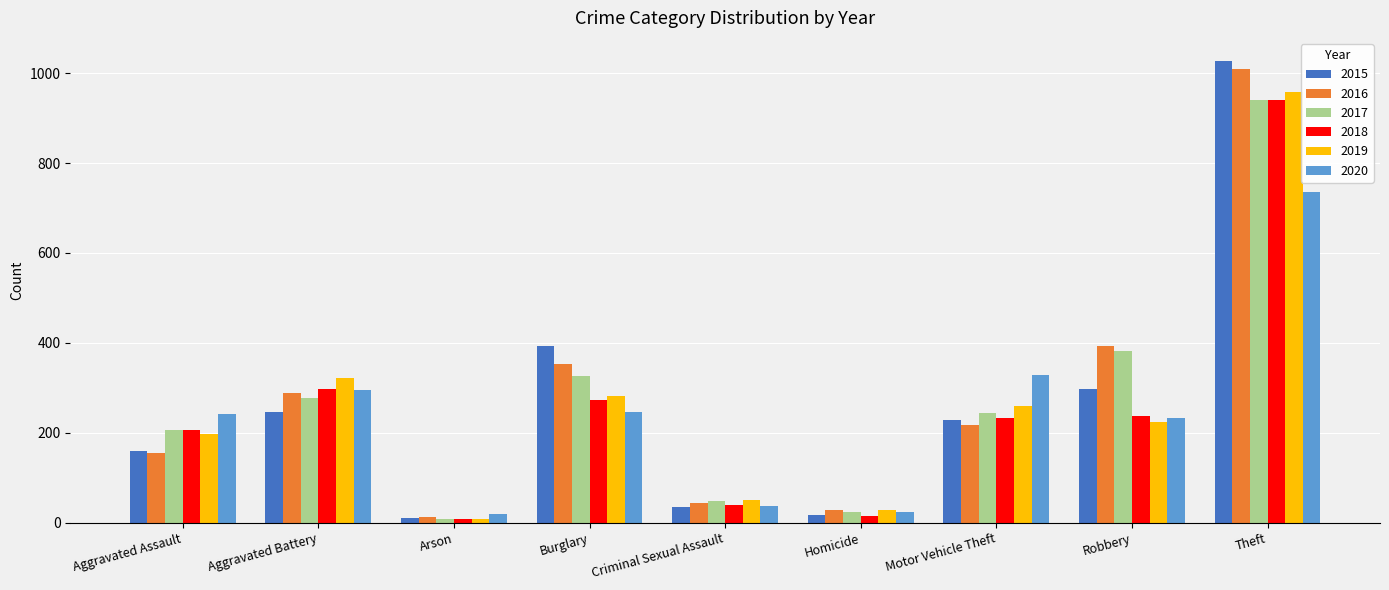

What is the label of the 5th bar from the right?

Criminal Sexual Assault